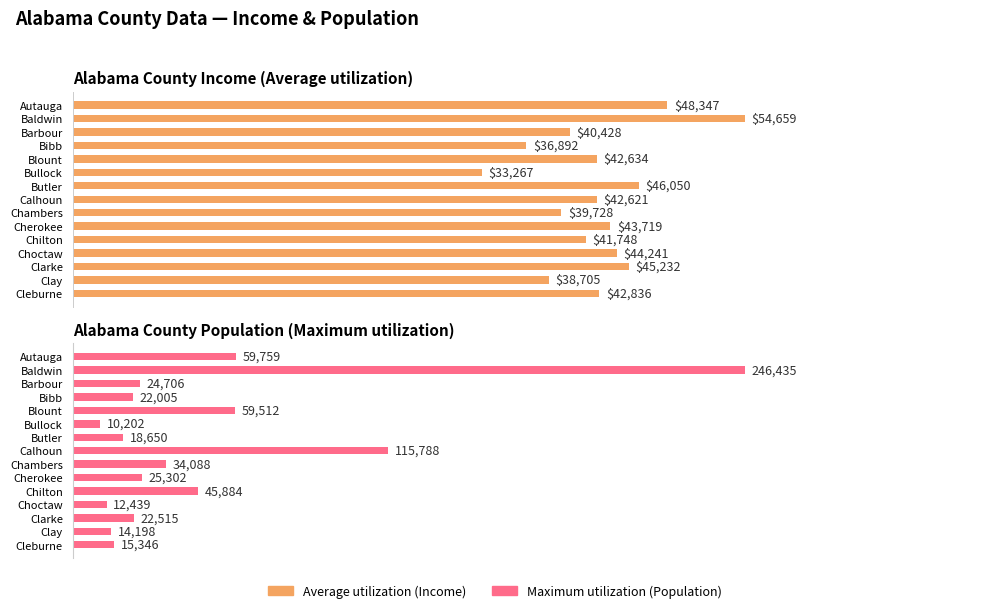

Are the bars grouped side by side (vs. stacked)?

Yes